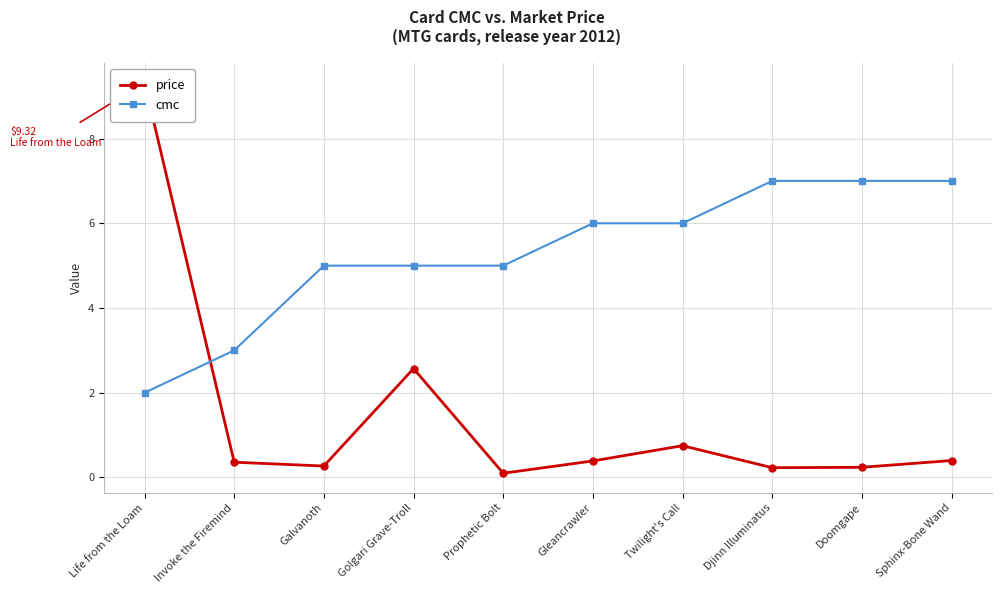

At which category is the sum across all series the highest?

Life from the Loam